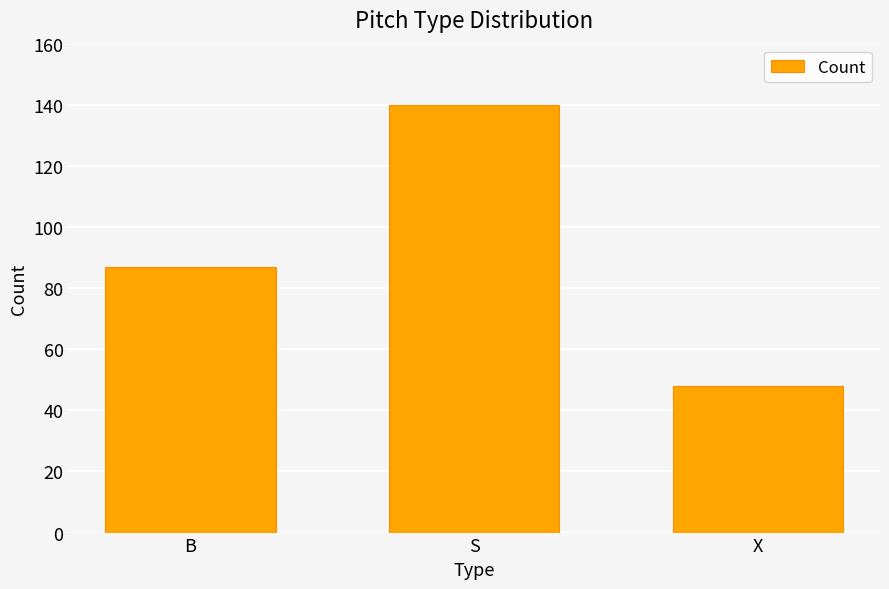

What is the value of the 1st bar from the left?

87